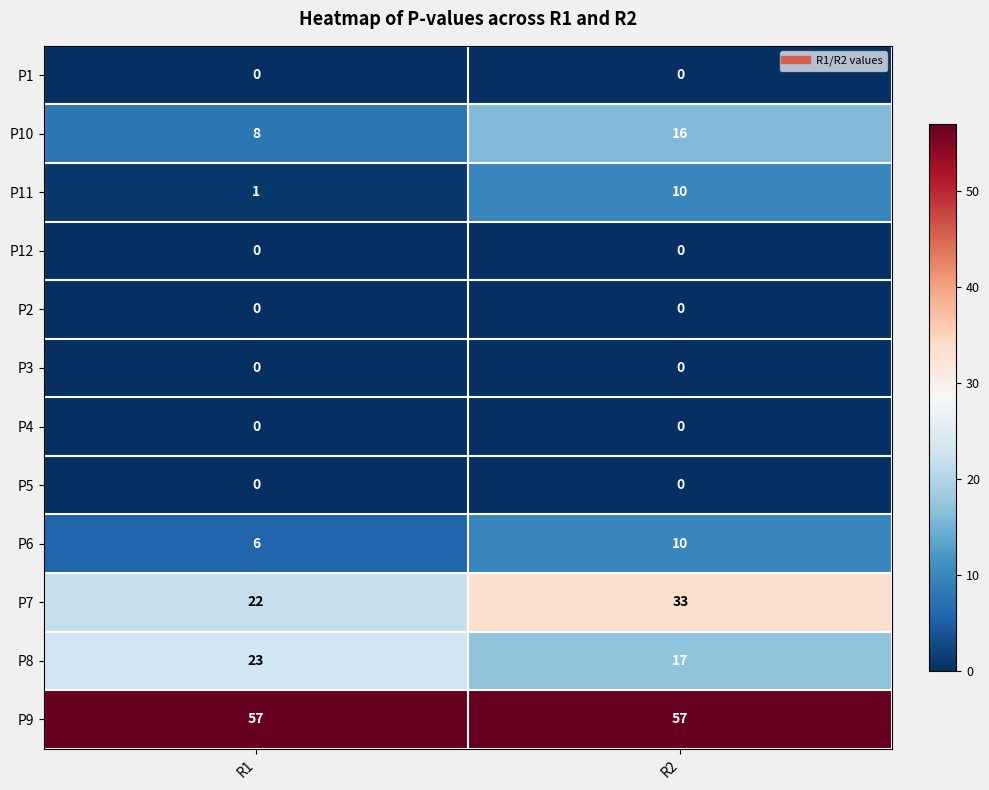

At which category is the sum across all series the highest?

R2